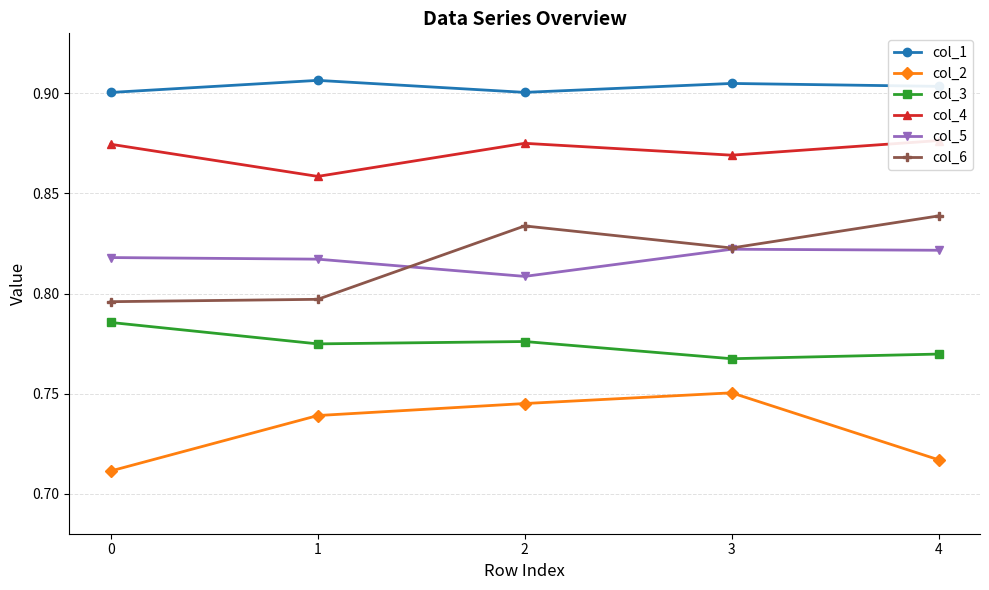

What is the average value of the col_2 series?

0.7